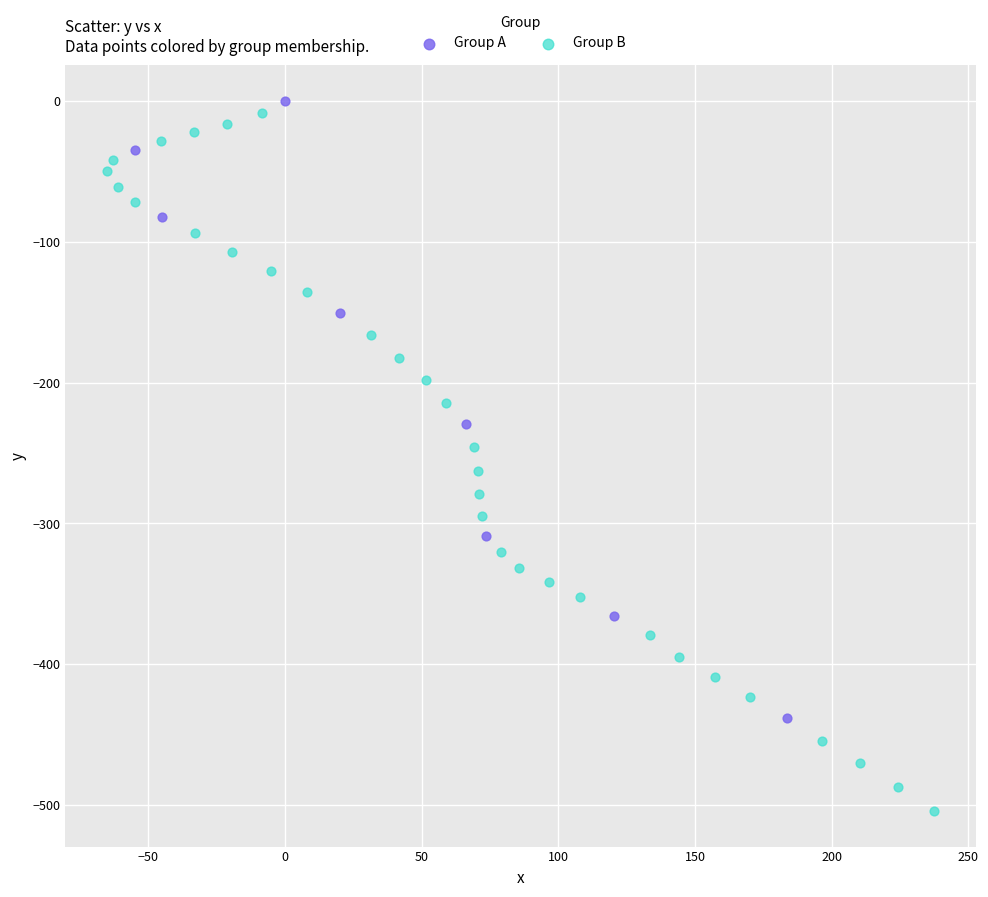

Which series reaches the minimum Y coordinate?

Group B